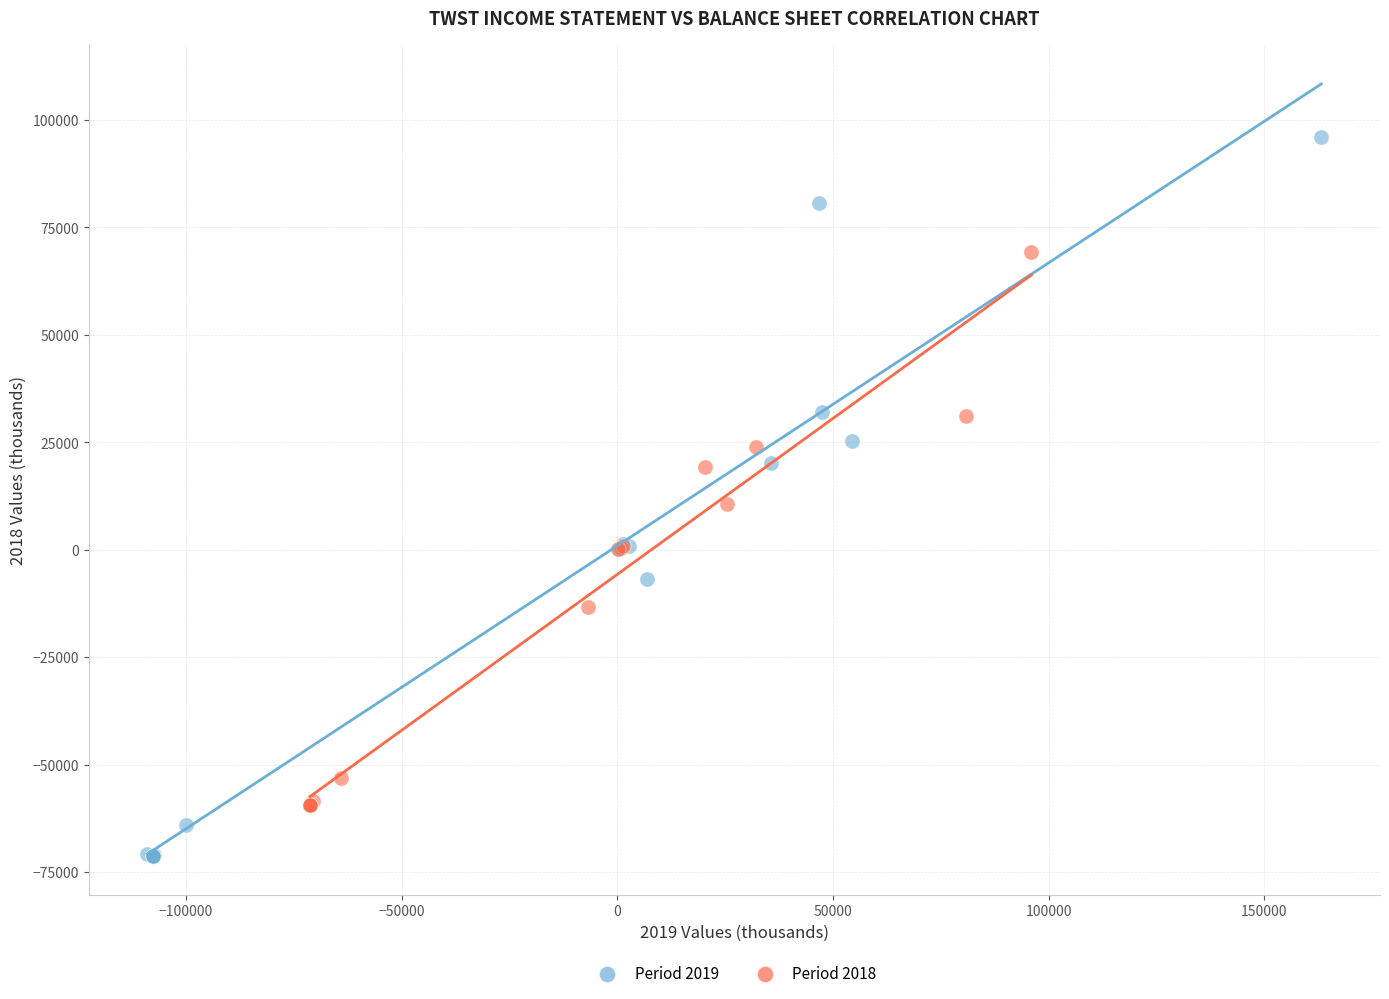

Which series reaches the minimum Y coordinate?

Period 2019